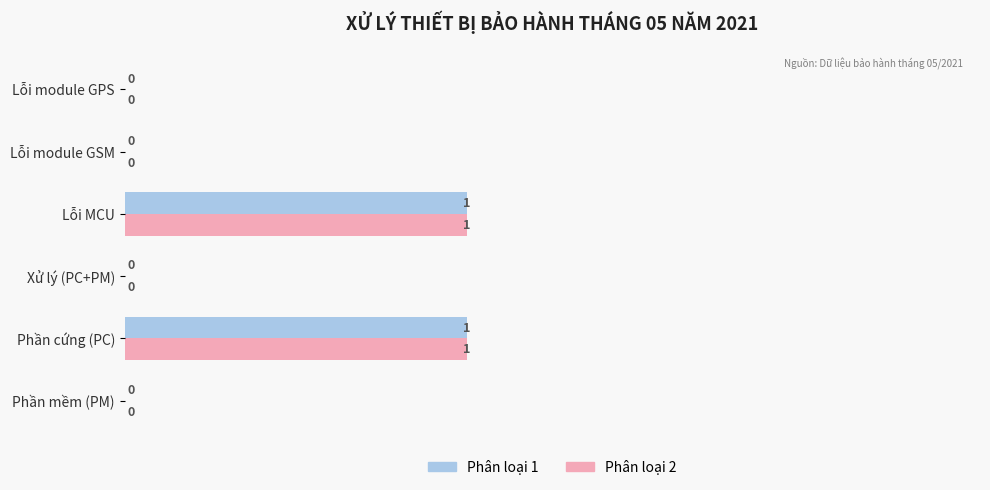

The value of Phân loại 1 at Xử lý (PC+PM) is 0. True or false?

True